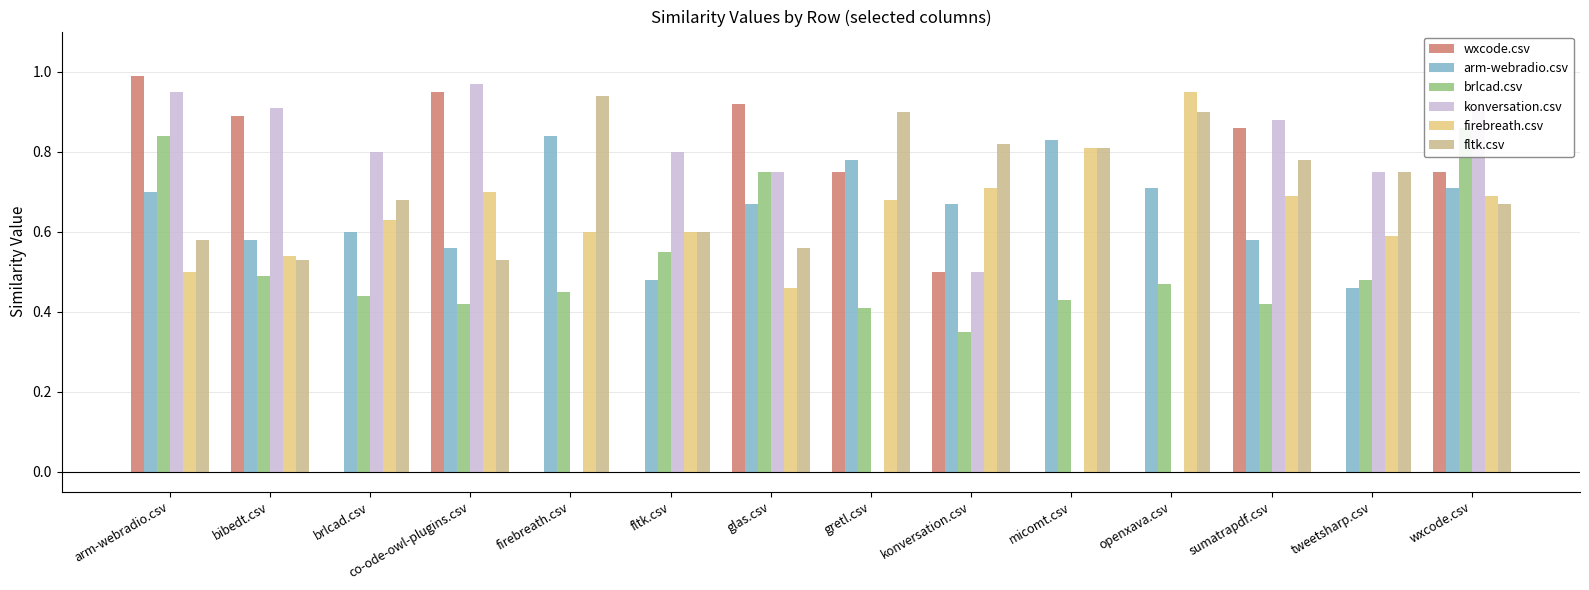

The value of arm-webradio.csv at konversation.csv is 0.7. True or false?

True